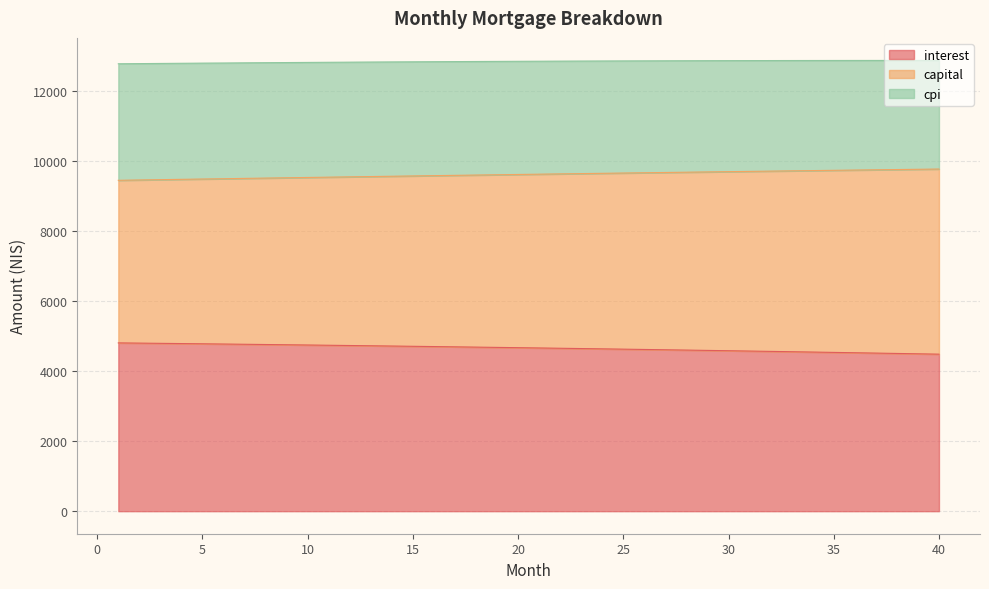

Does the chart display data point markers on the line(s)?

No